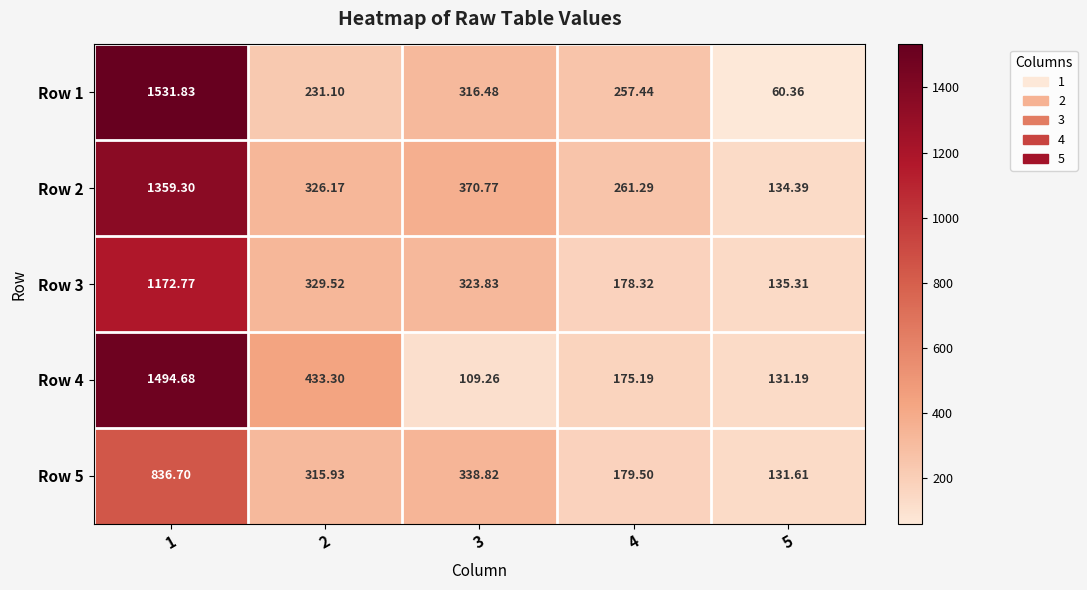

Is the value of Row 5 at 5 greater than the value of Row 1 at 4?

No